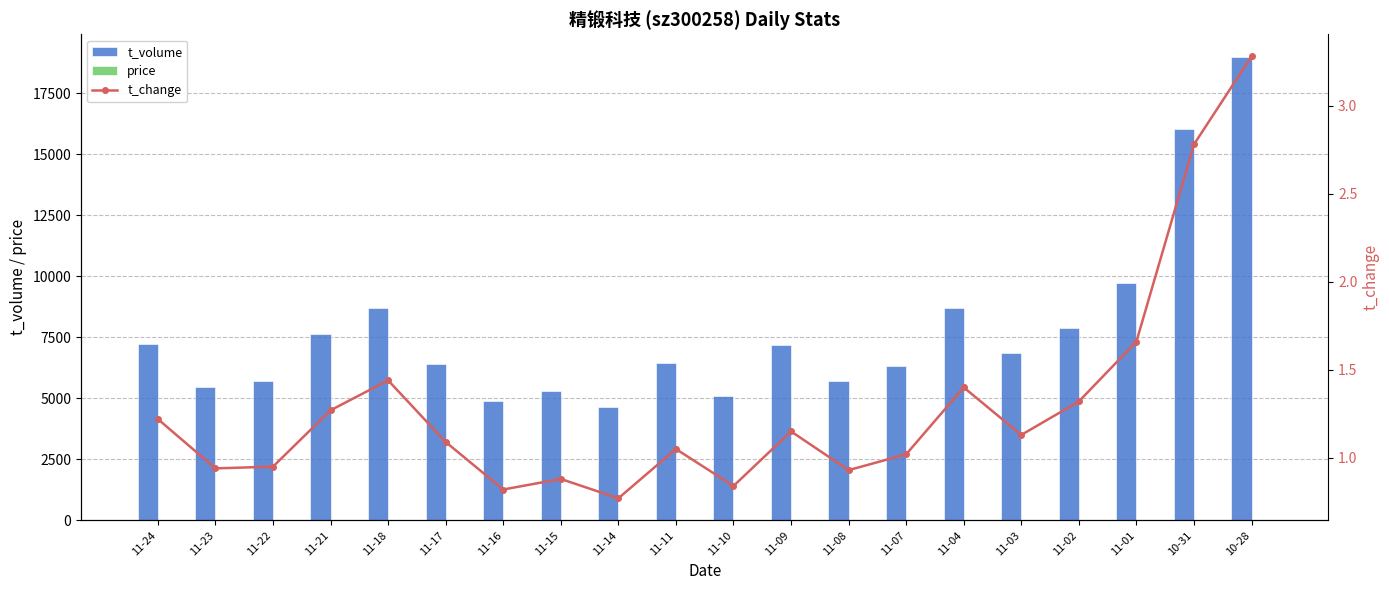

At which label does t_volume reach its peak?

10-28